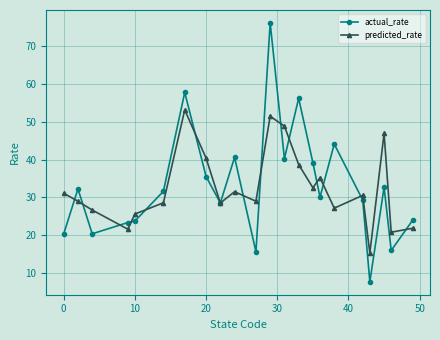

After their last crossing, which series has the higher values: predicted_rate or actual_rate?

actual_rate